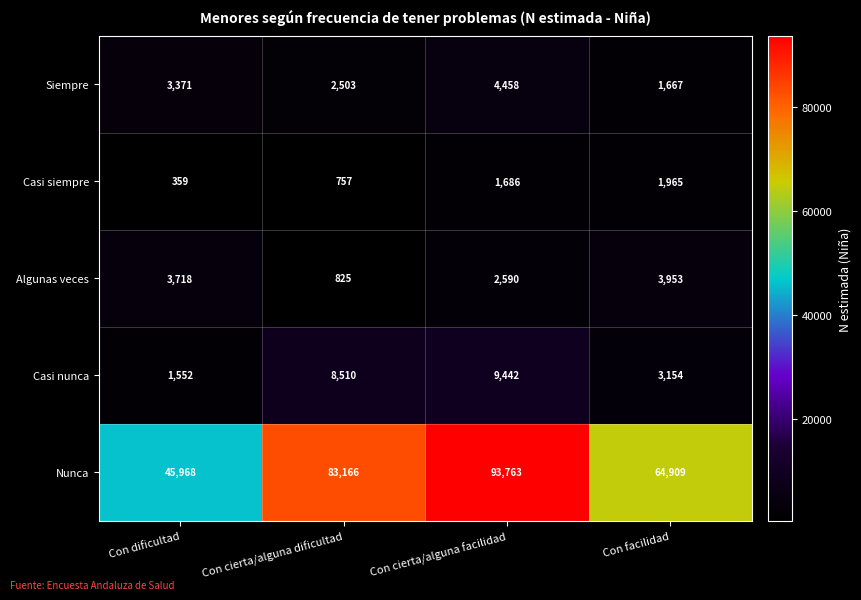

What is the difference between the highest and lowest values at Con dificultad?

45609